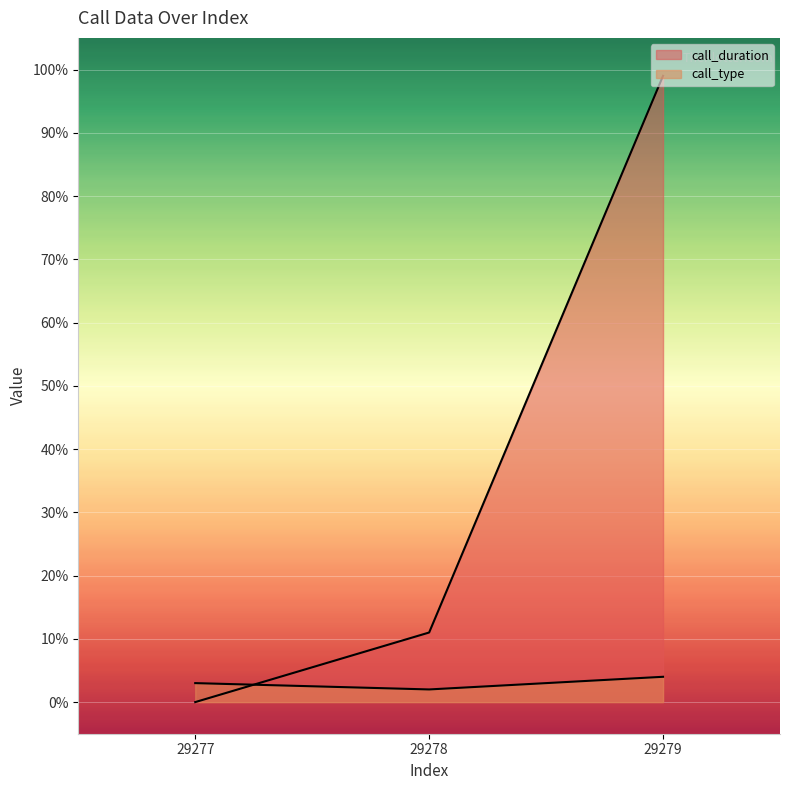

Reading left to right, list all the values displayed in this chart.

call_duration: 29277=0	29278=11	29279=99
call_type: 29277=3	29278=2	29279=4